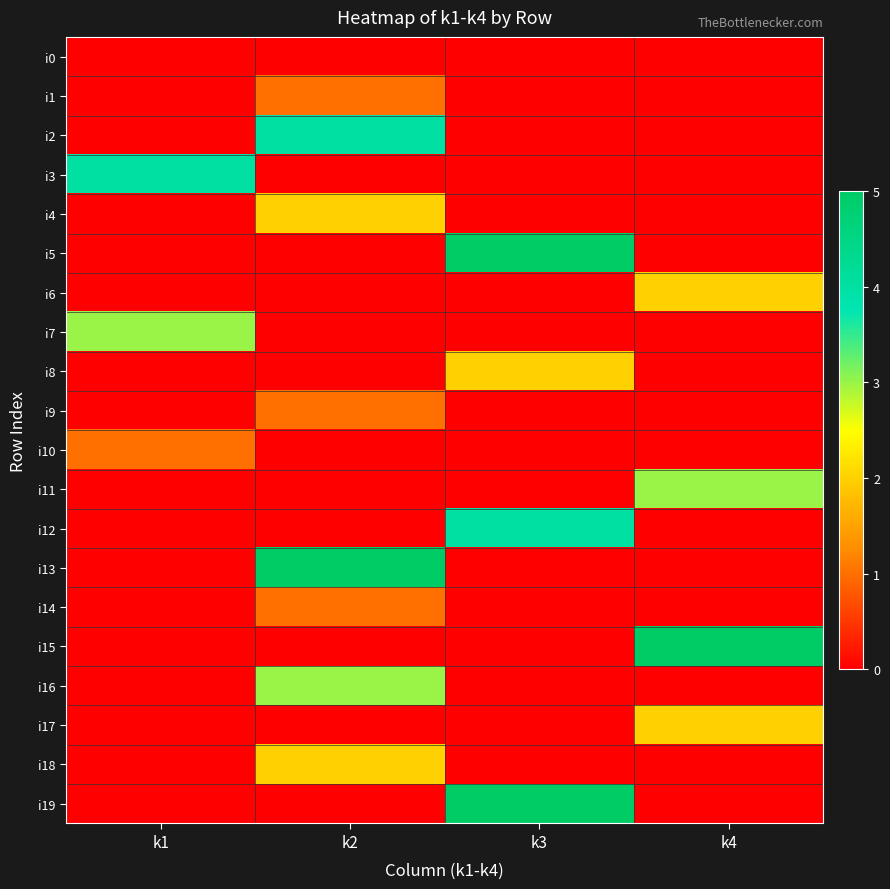

What is the difference between the highest and lowest values at k3?

5